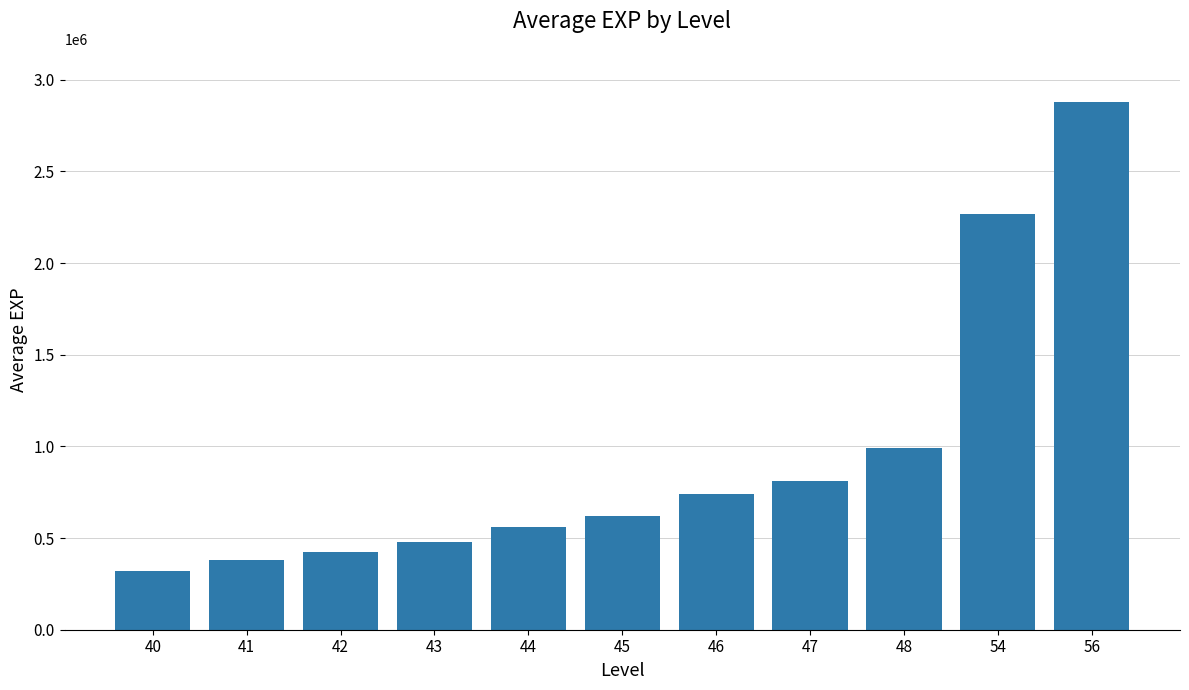

Count the number of categories in the chart.

11